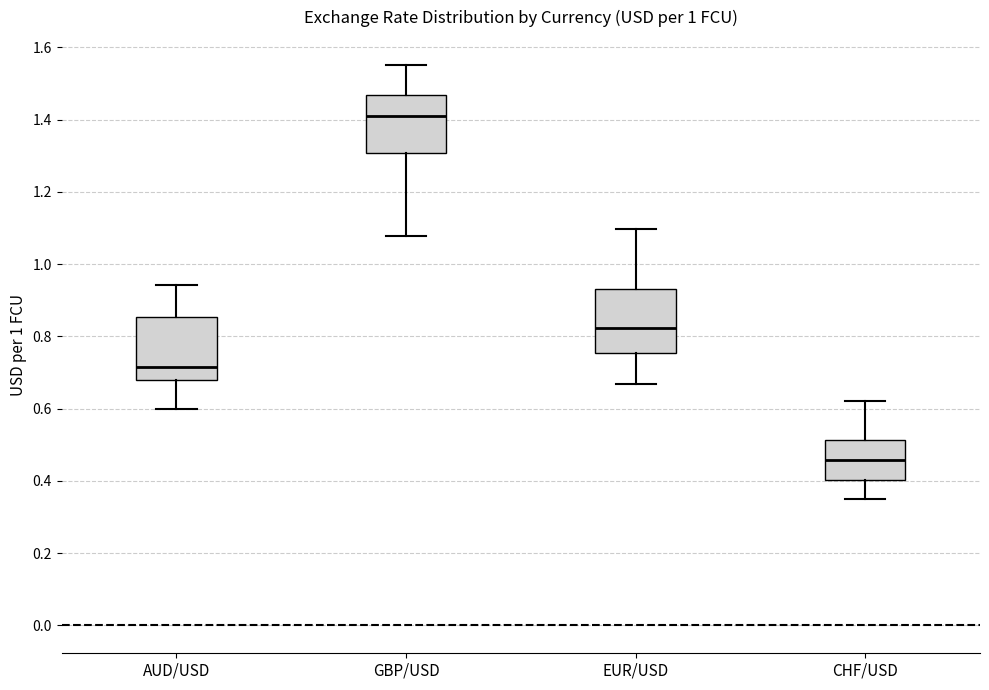

Reading left to right, read every box against the y-axis: the position of its median line, the range the box covers, and the ends of its whiskers. The values are not printed on the chart, so give them approximately, as read against the axis.

AUD/USD: median 0.72, box 0.68 to 0.86, whiskers 0.60 to 0.94
GBP/USD: median 1.42, box 1.30 to 1.46, whiskers 1.08 to 1.56
EUR/USD: median 0.82, box 0.76 to 0.94, whiskers 0.66 to 1.10
CHF/USD: median 0.46, box 0.40 to 0.52, whiskers 0.36 to 0.62